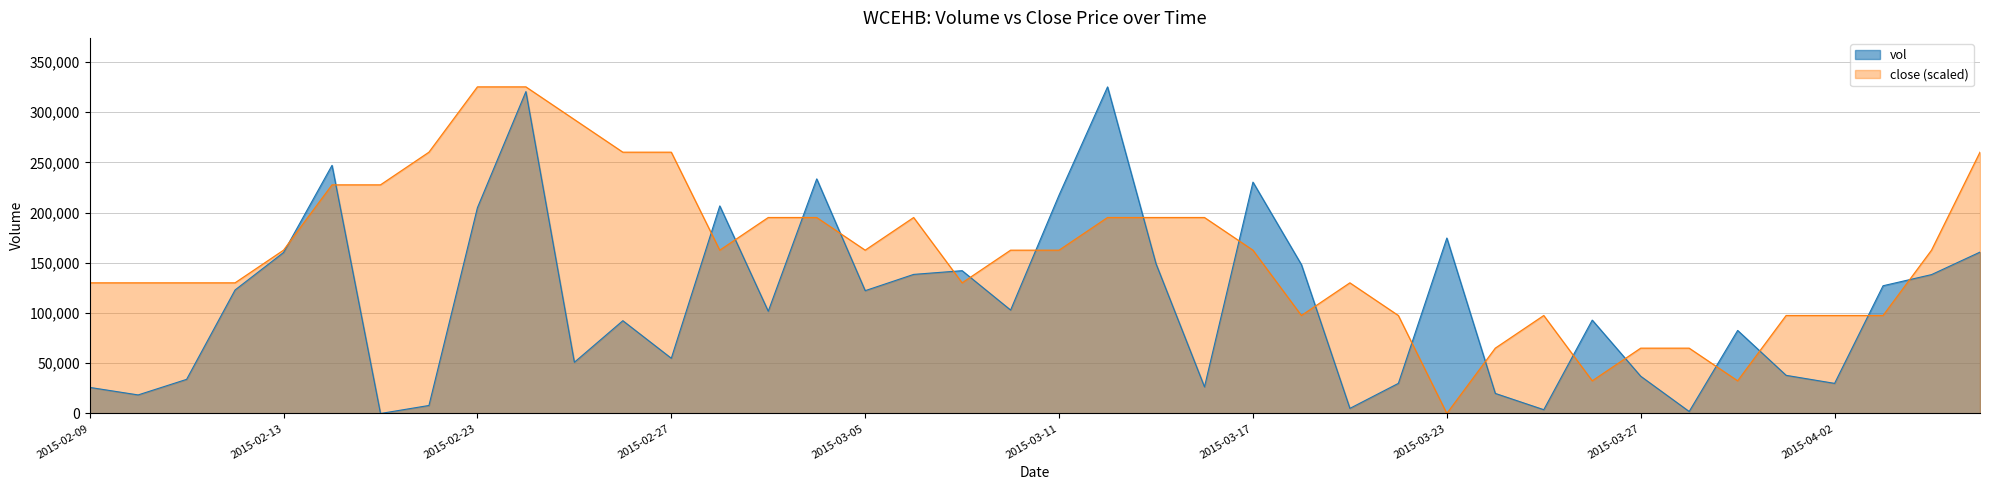

Which series has the widest spread of values?

vol